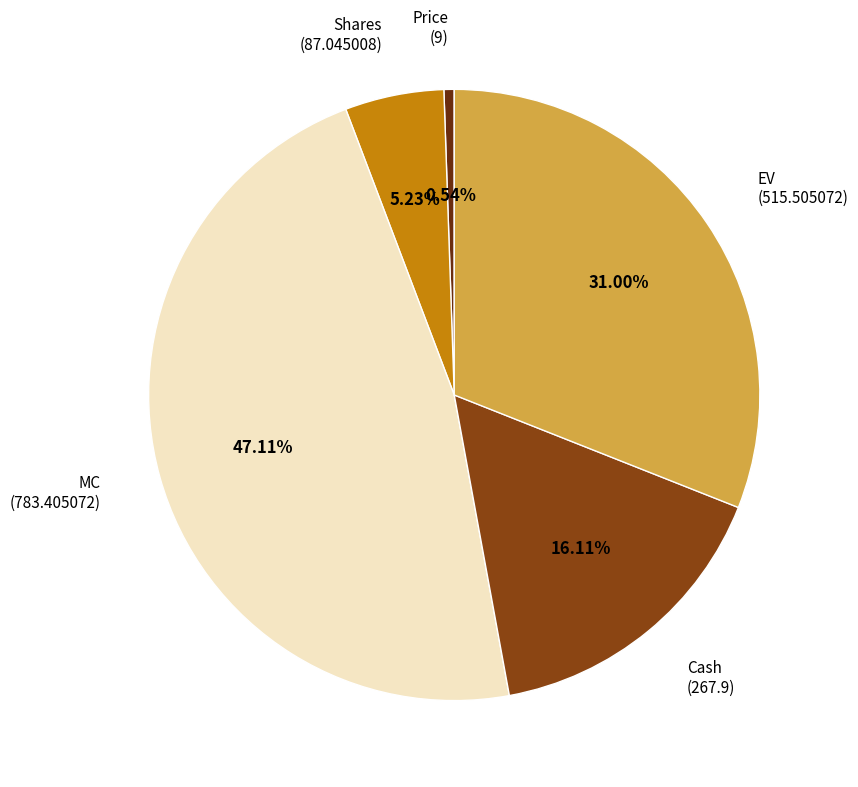

To the nearest percent, what is the average slice percentage?

20%